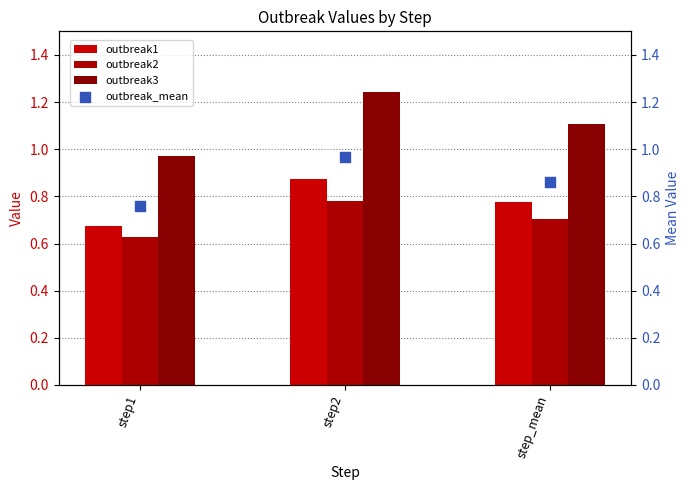

Which series reaches the maximum Y coordinate?

outbreak3